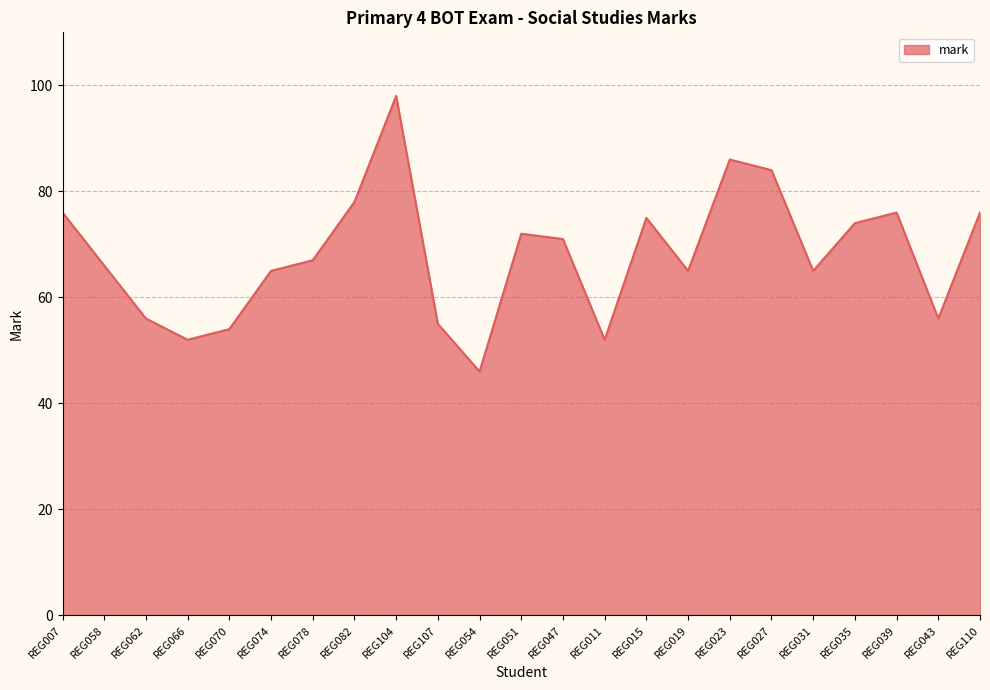

What is the difference between the values at REG043 and REG104?

42